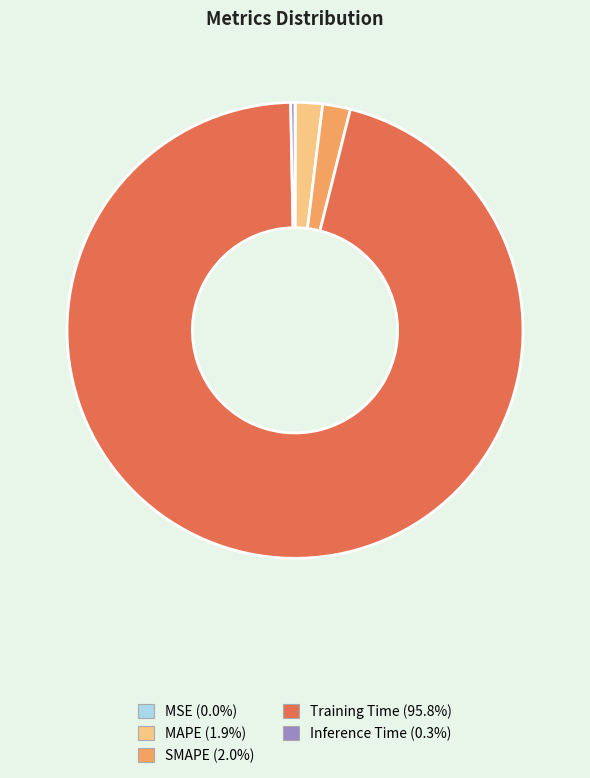

Which category has the biggest portion of the pie?

Training Time